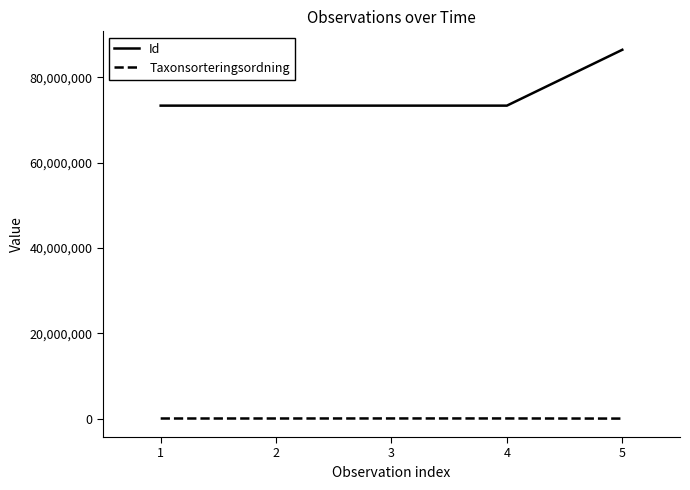

What is the difference between the maximum and minimum values in the Id series?

13083289